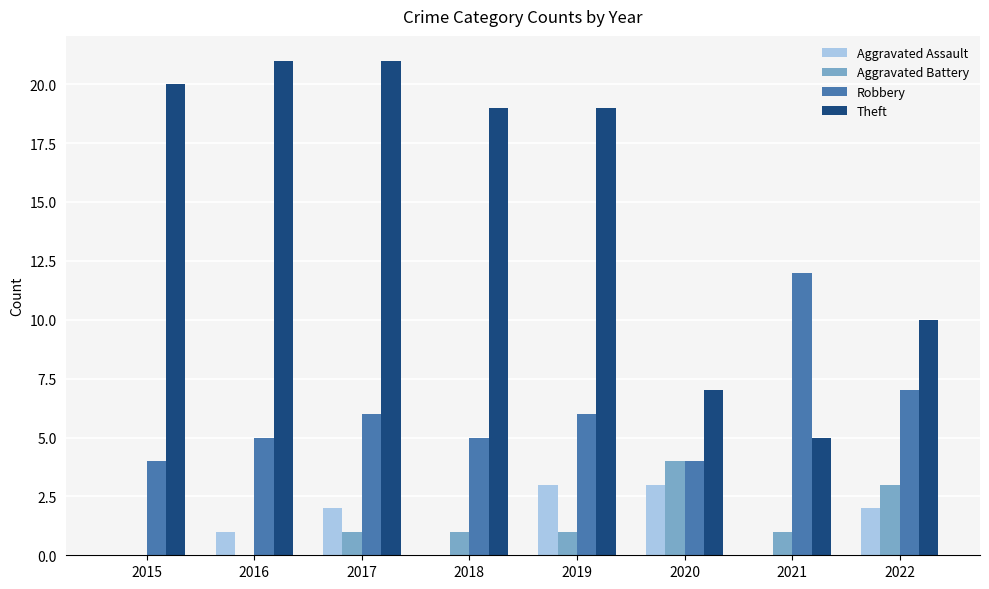

Where is Robbery nearest to the value 8?

2022